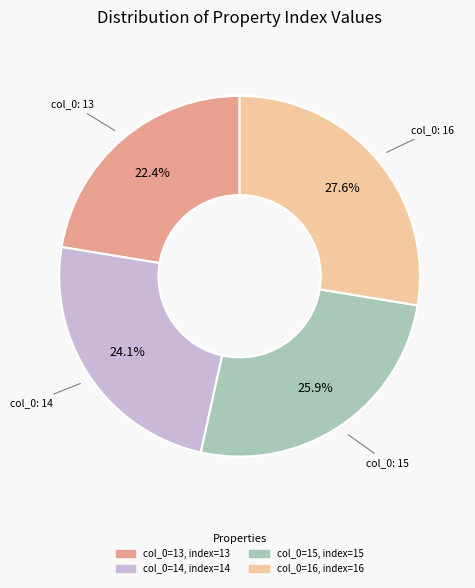

Does any single category account for the majority?

No